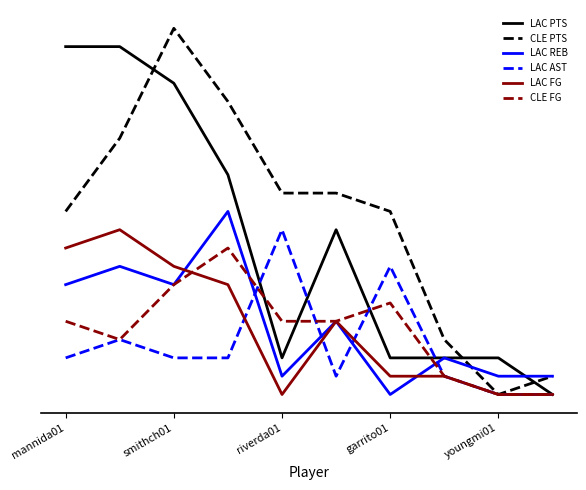

In LAC REB, how many points are higher than both neighbors (excluding endpoints)?

4